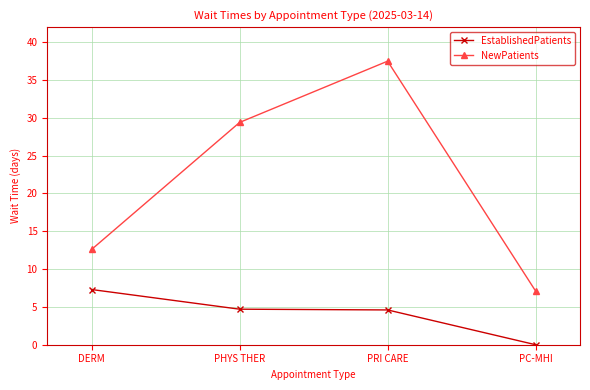

Does the chart have visible grid lines?

Yes